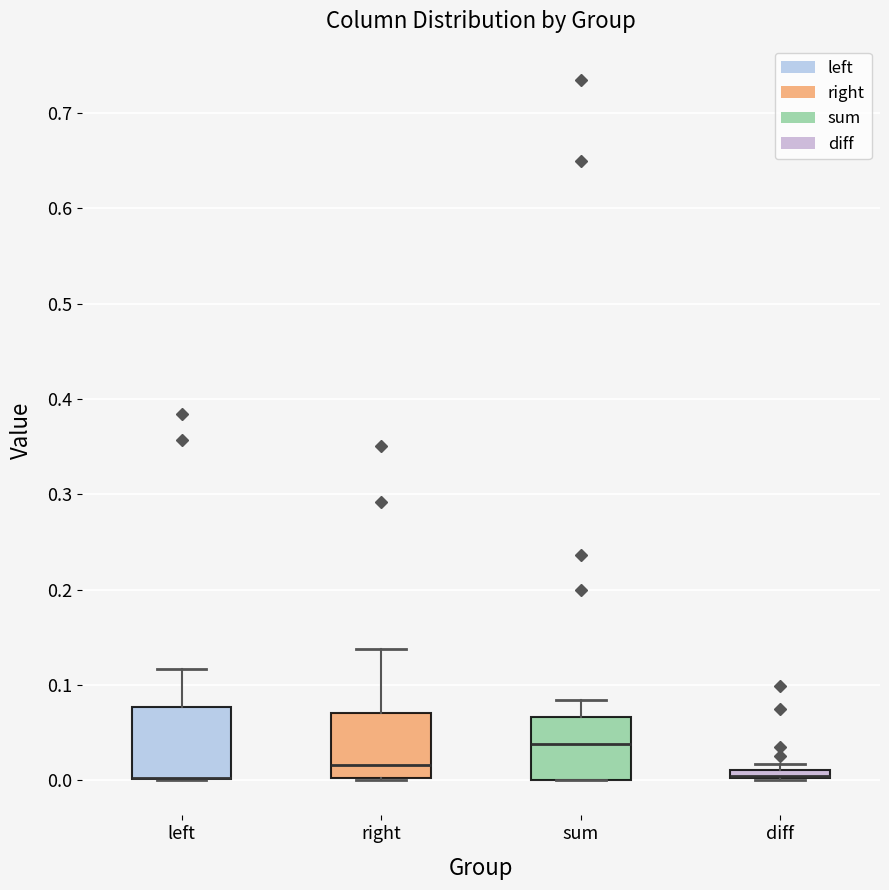

Where is the lower edge of the box for right on the y-axis? The values are not printed on the chart, so give them approximately, as read against the axis.

0.00